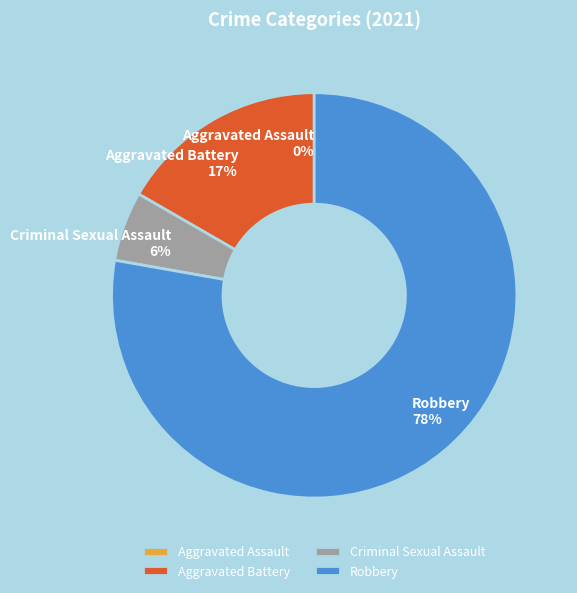

Combined, do Aggravated Battery and Robbery account for over 50%?

Yes